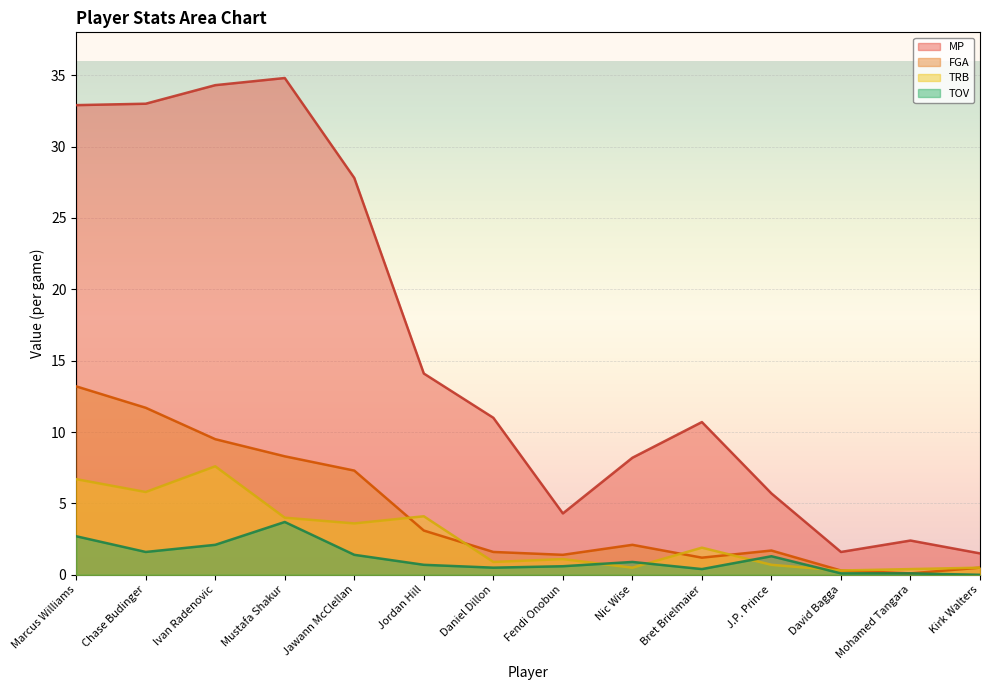

The MP series shows 17.0 at Mustafa Shakur. True or false?

False